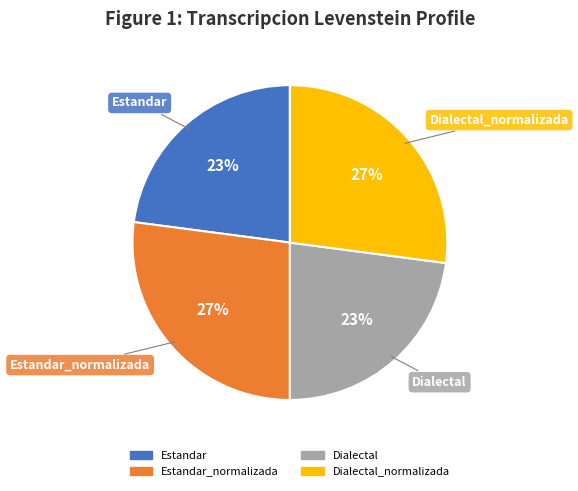

How many slices are in this pie chart?

4